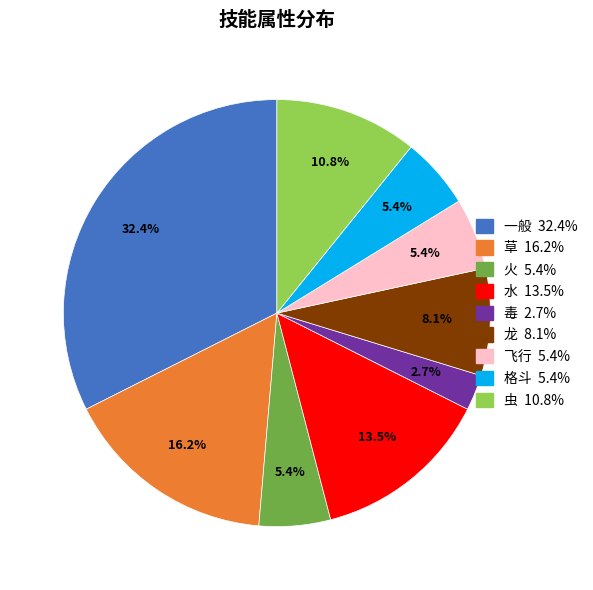

Between 虫 and 飞行, which is larger?

虫